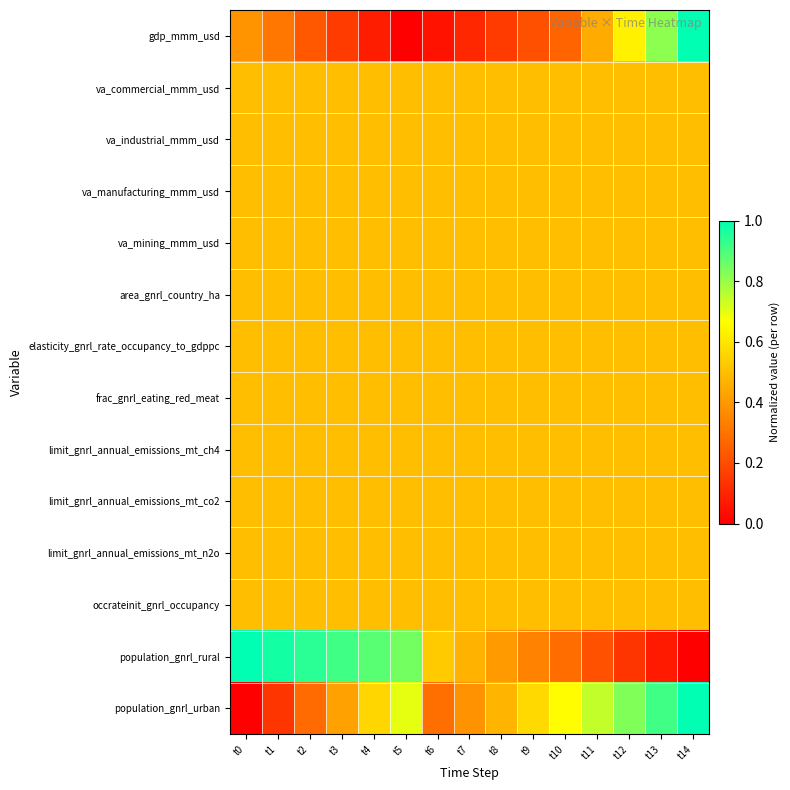

What is the maximum value shown in the chart?

1.0